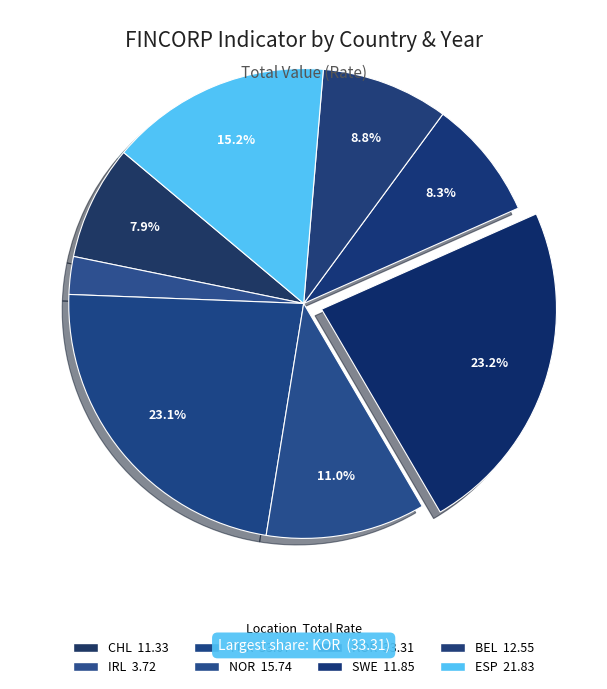

Does any single category account for the majority?

No